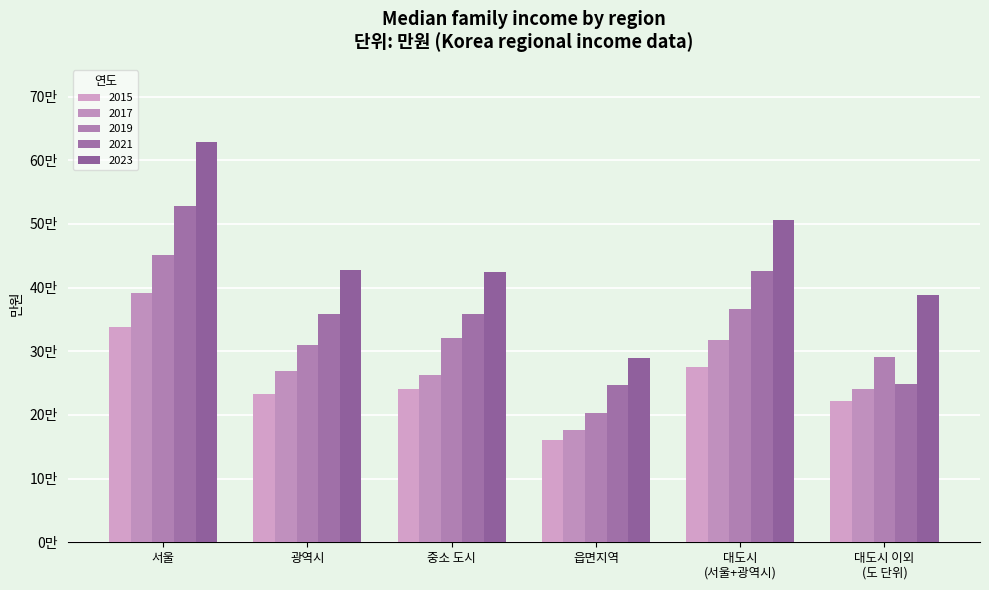

The 2019 series shows 29.1 at 대도시 이외
(도 단위). True or false?

True